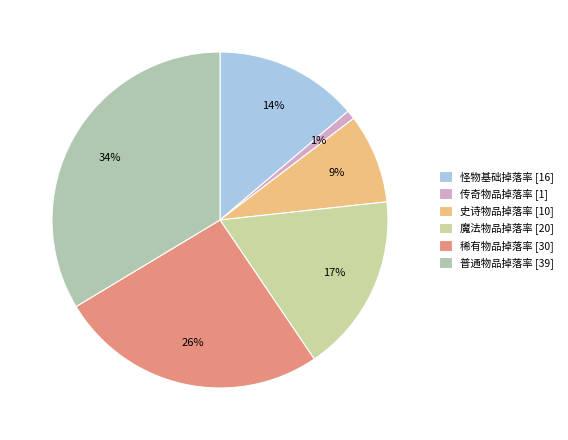

Is it true that 传奇物品掉落率 is 13% of the pie?

False